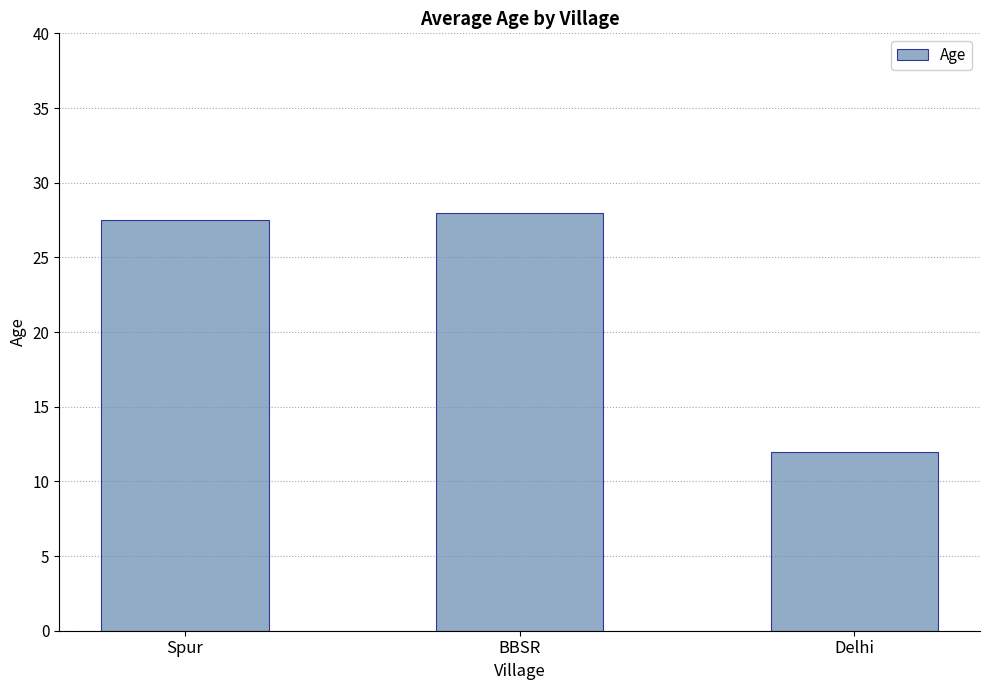

Which label corresponds to the largest value in the chart?

BBSR